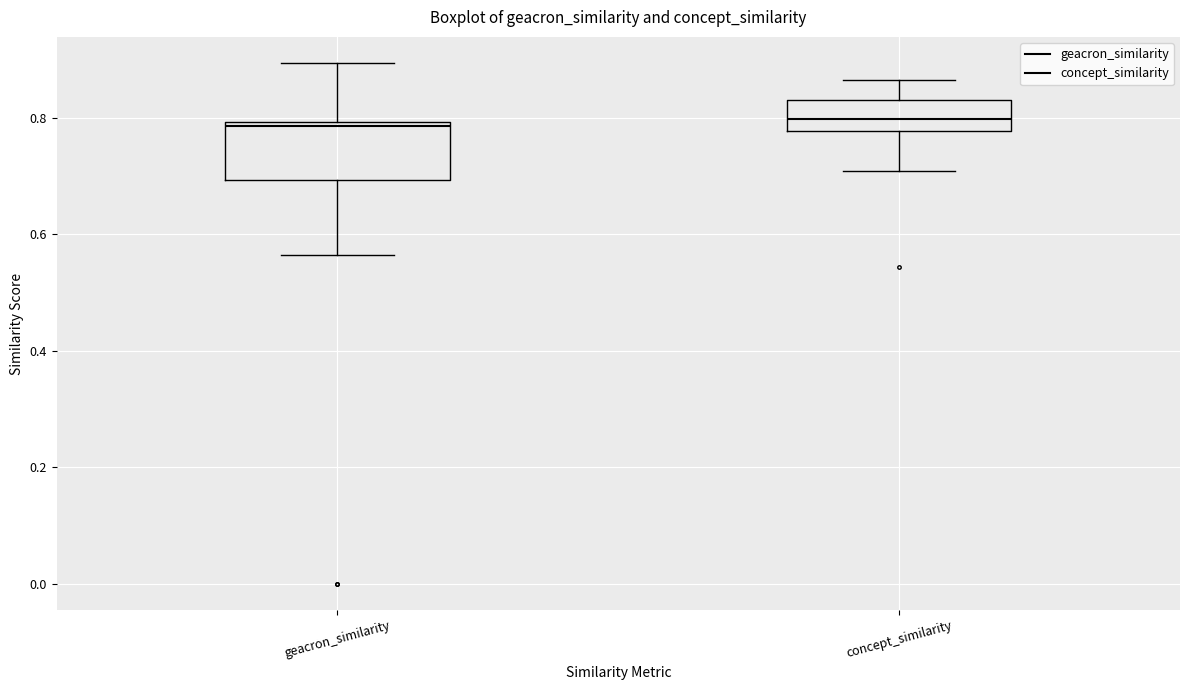

Where does the upper whisker of the box for geacron_similarity end on the y-axis? The values are not printed on the chart, so give them approximately, as read against the axis.

0.90